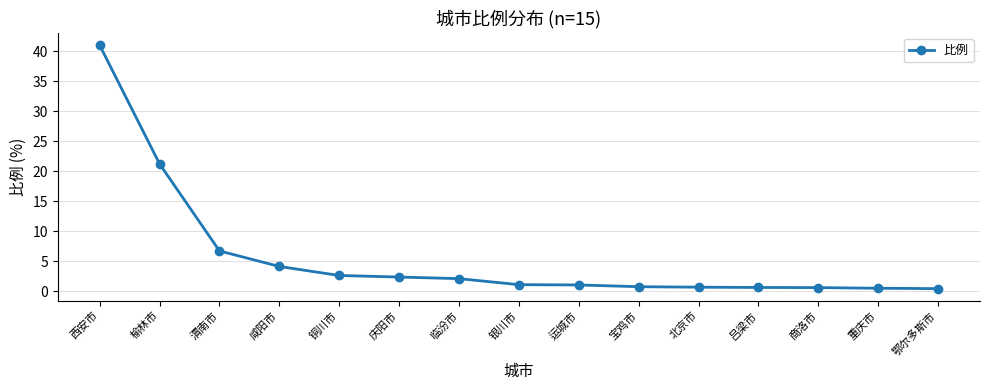

How many distinct data groups are displayed?

1